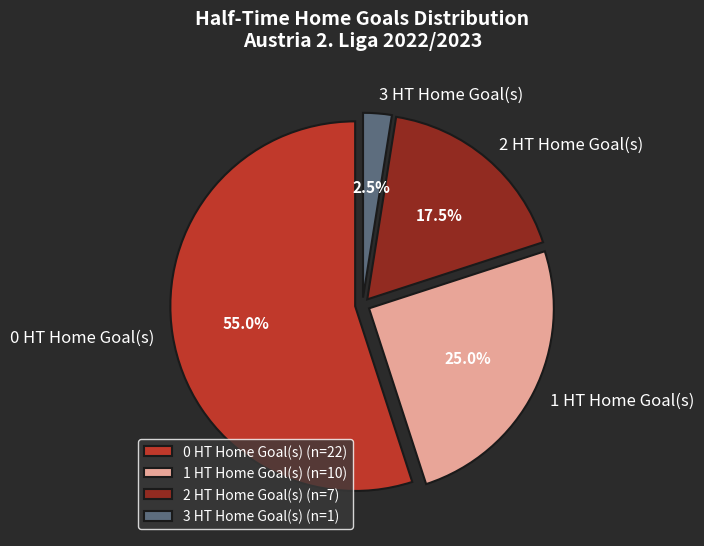

Does any single category account for the majority?

Yes